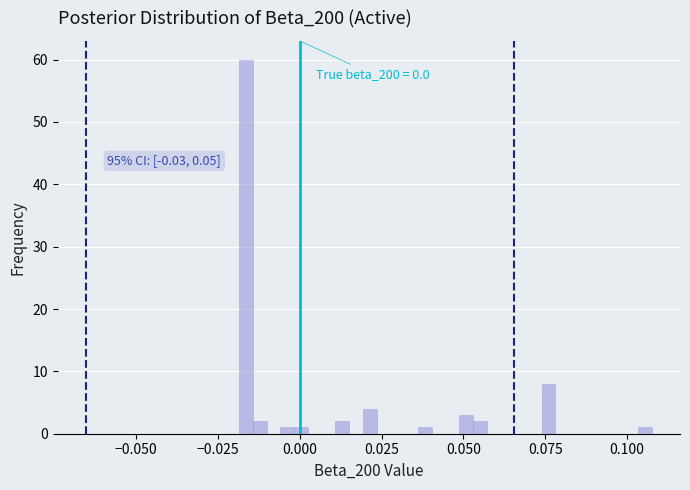

Read against the x-axis, roughly where is the centre of the tallest bar?

-0.015